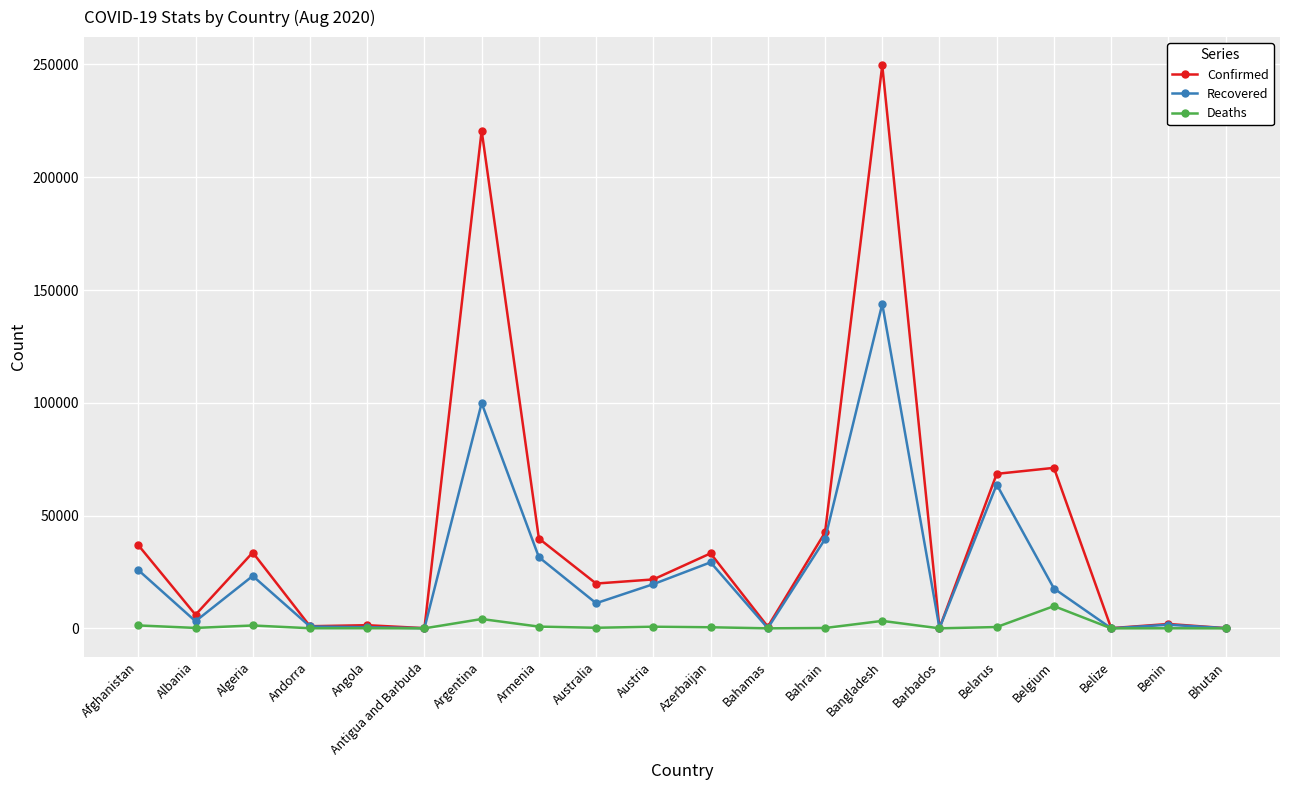

The value of Deaths at Belize is 2. True or false?

True